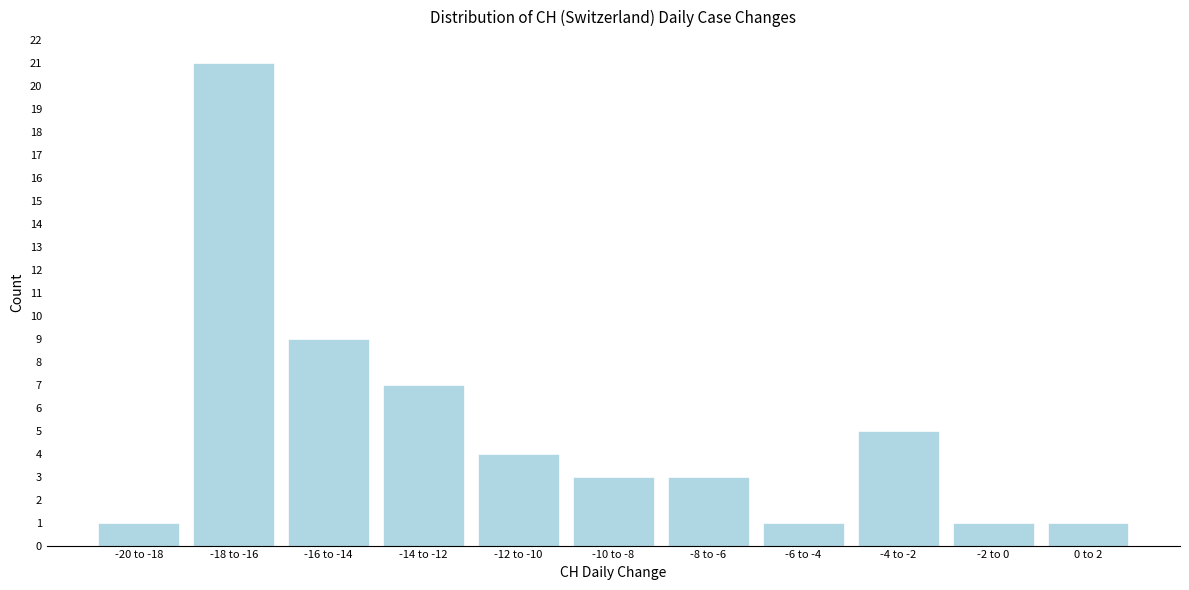

Reading left to right, extract all data points from this chart.

-20 to -18=1	-18 to -16=21	-16 to -14=9	-14 to -12=7	-12 to -10=4	-10 to -8=3	-8 to -6=3	-6 to -4=1	-4 to -2=5	-2 to 0=1	0 to 2=1